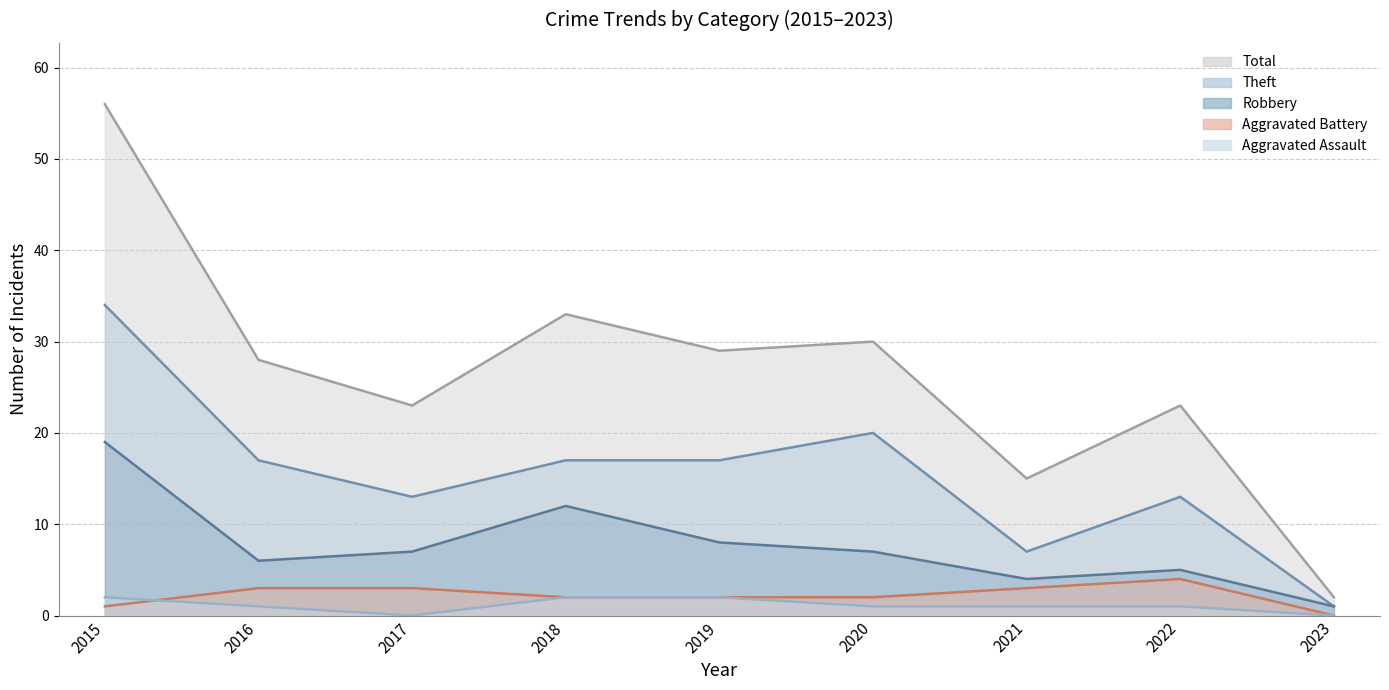

Which has a higher value, 2023 or 2016?

2016